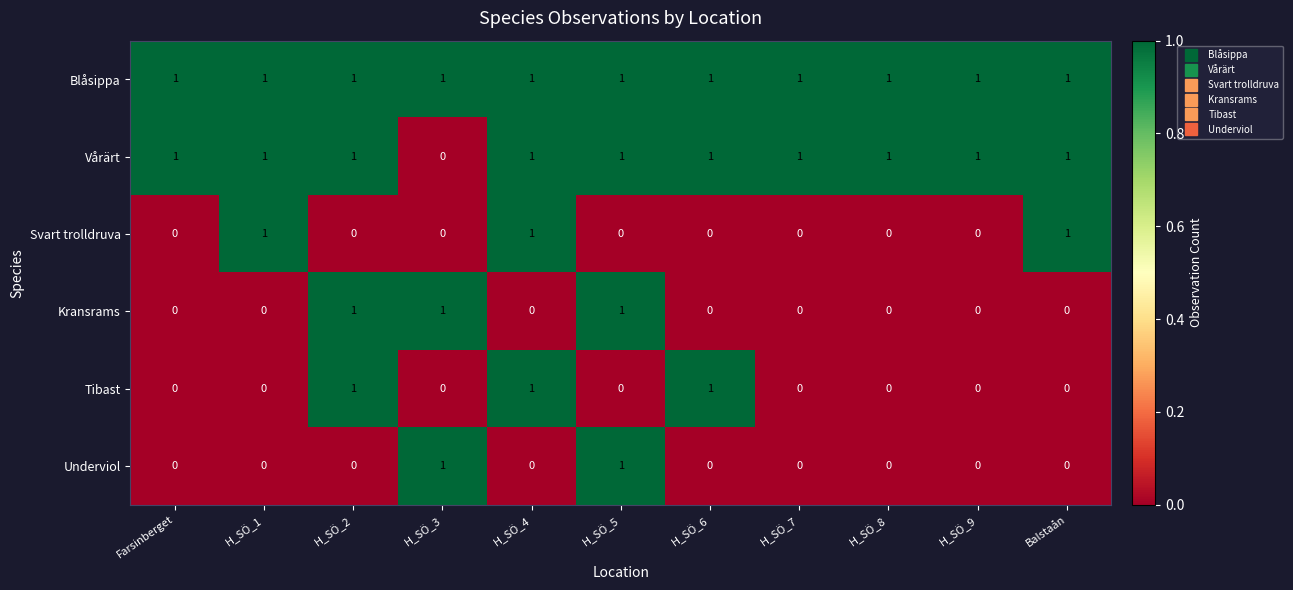

What is the difference between the highest and lowest values at H_SÖ_5?

1